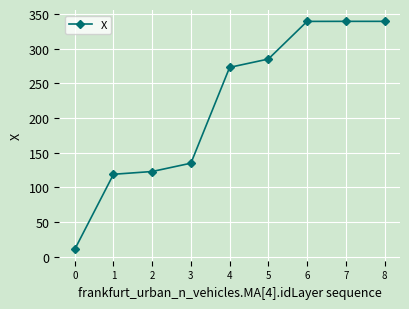

How many values are below 273?

4